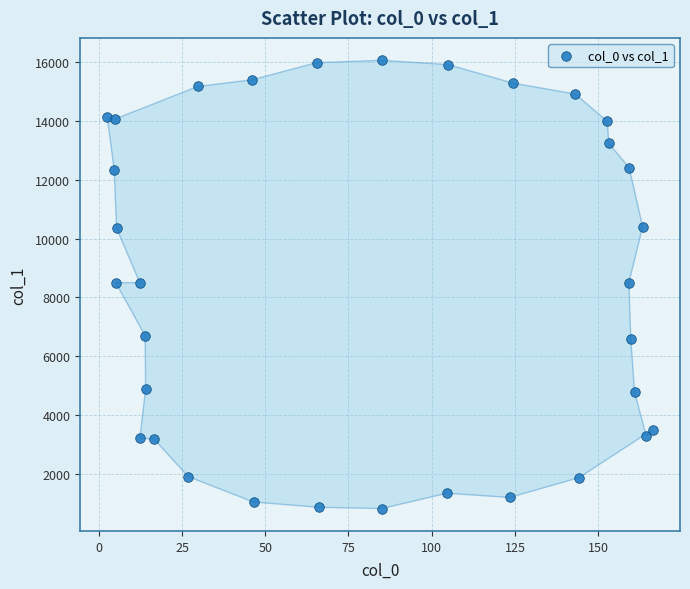

What is the range of Y values (max minus min)?

15254.4